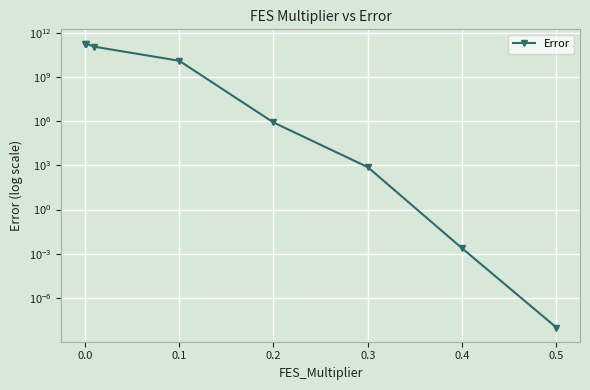

True or false: there are more than 0 points higher than both neighbors.

False